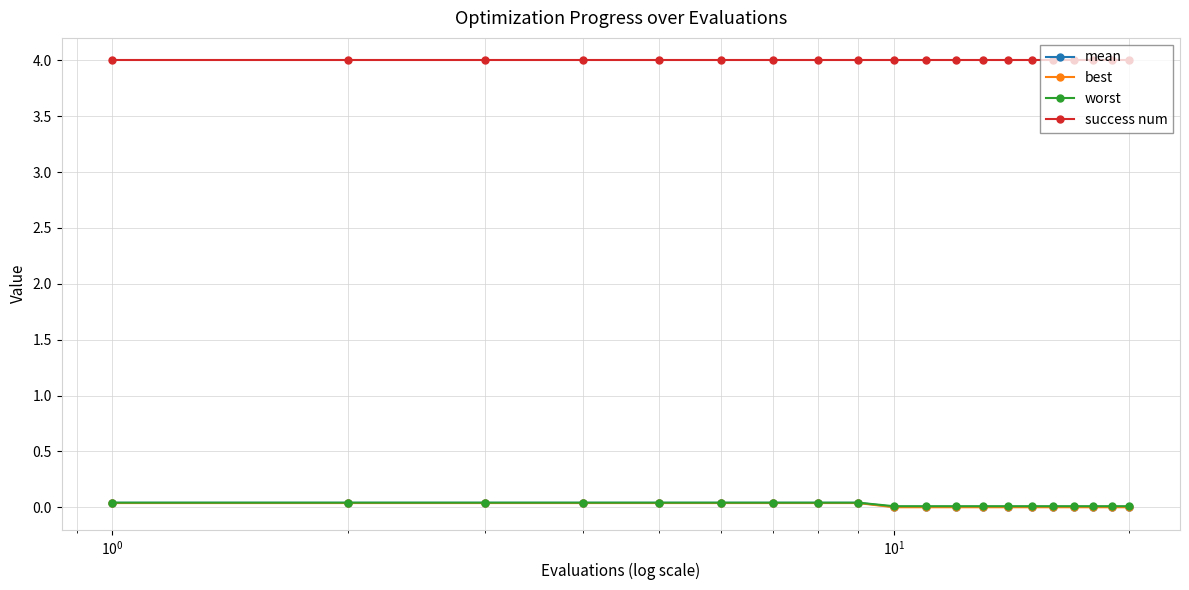

True or false: best and worst cross at least once.

False